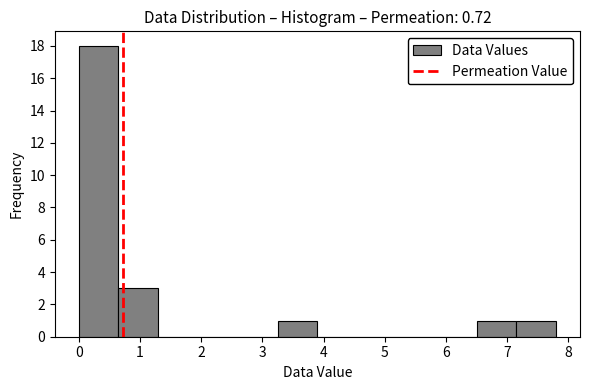

Which range on the x-axis has the tallest bar?

0.00 to 0.65